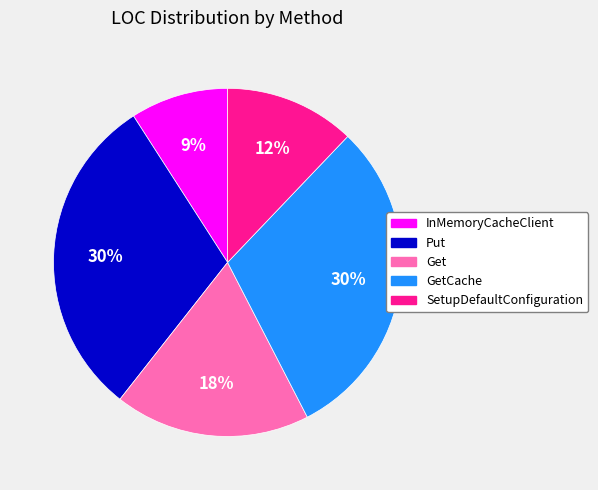

Is there a majority slice in this chart?

No